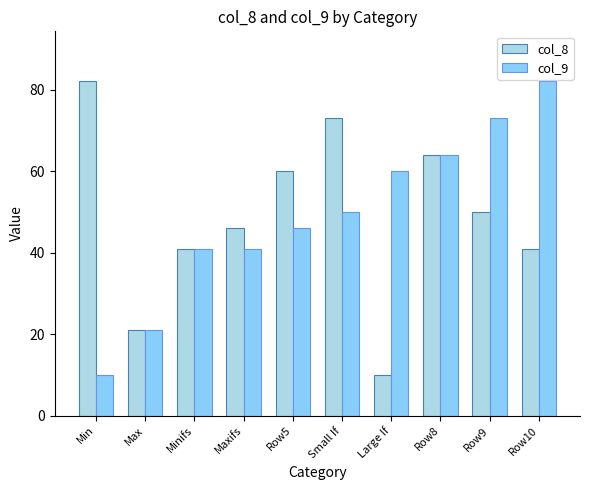

Is the value of col_8 at Row5 greater than the value of col_9 at Maxifs?

Yes